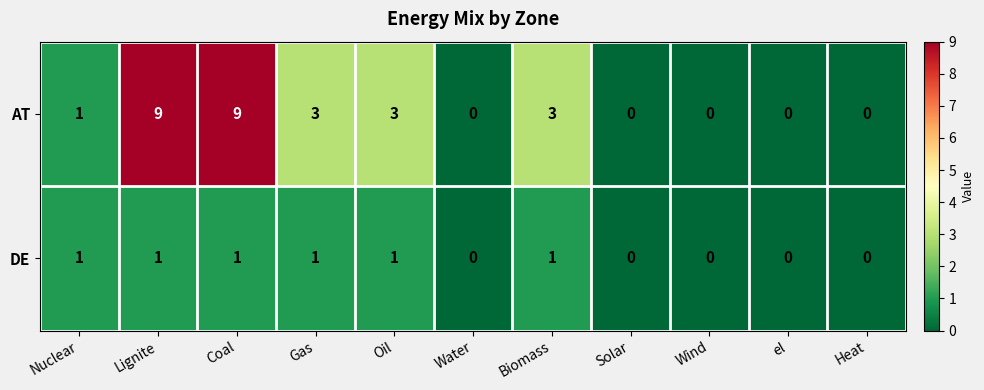

What is the maximum value shown in the chart?

9